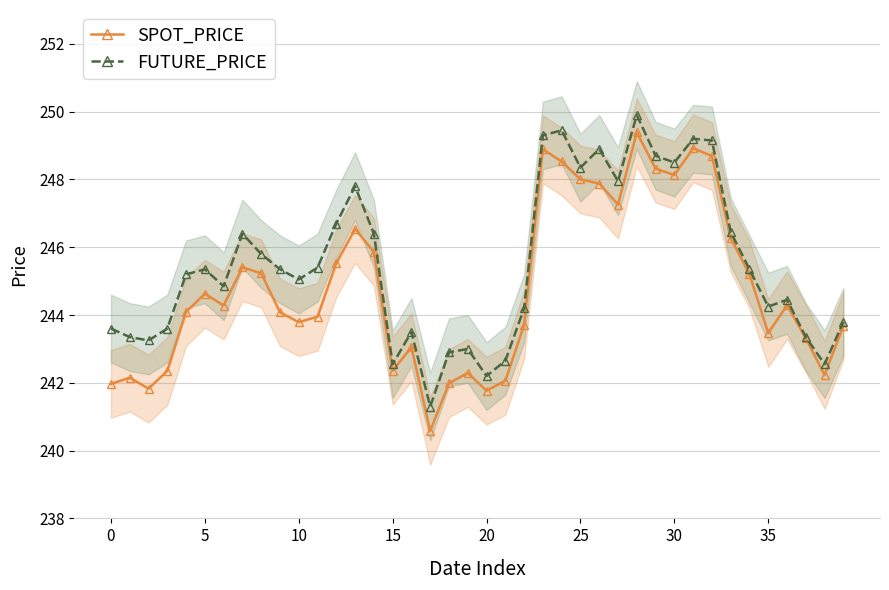

True or false: SPOT_PRICE has more than 1 points higher than both neighbors.

True